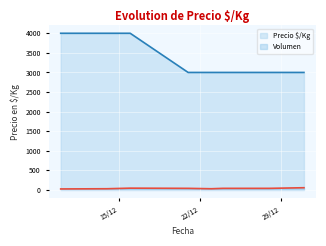

What is the difference between the highest and lowest values at 2020-12-31?

2944